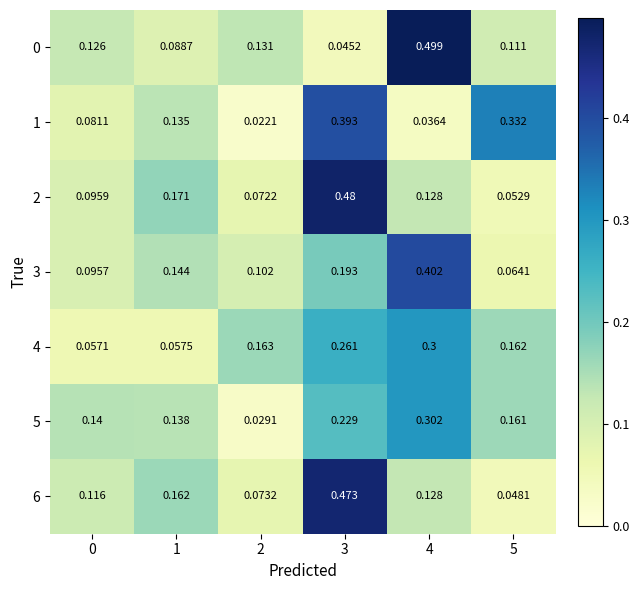

Is the value of 0 at 0 greater than the value of 5 at 3?

No